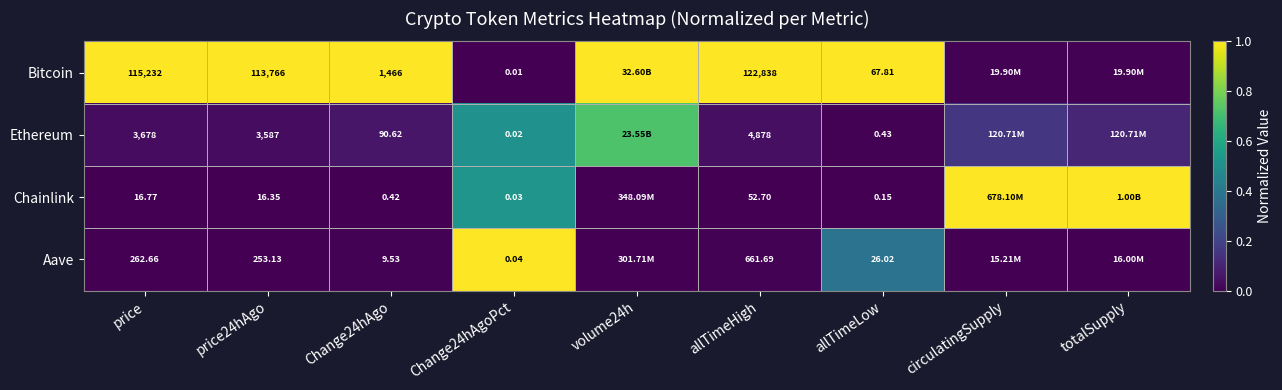

The value of Ethereum at allTimeLow is 0.0. True or false?

False